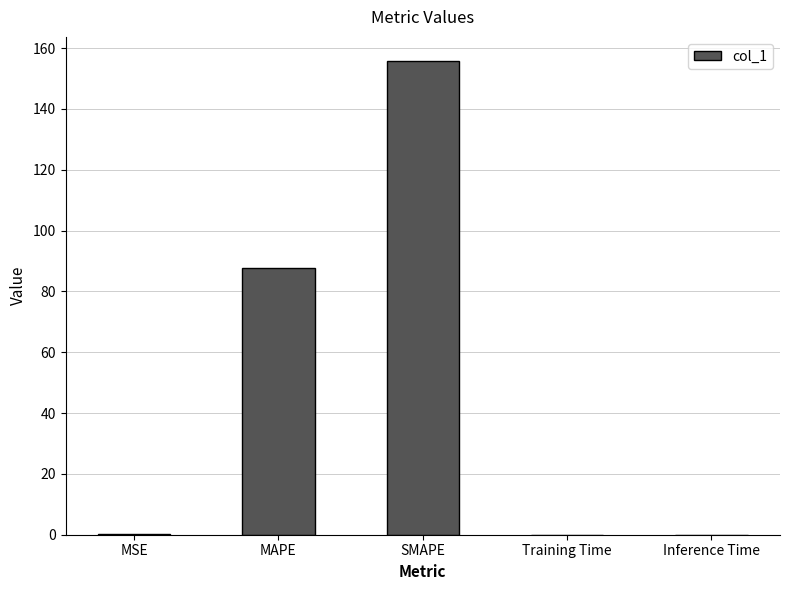

Between MSE and MAPE, which is larger?

MAPE